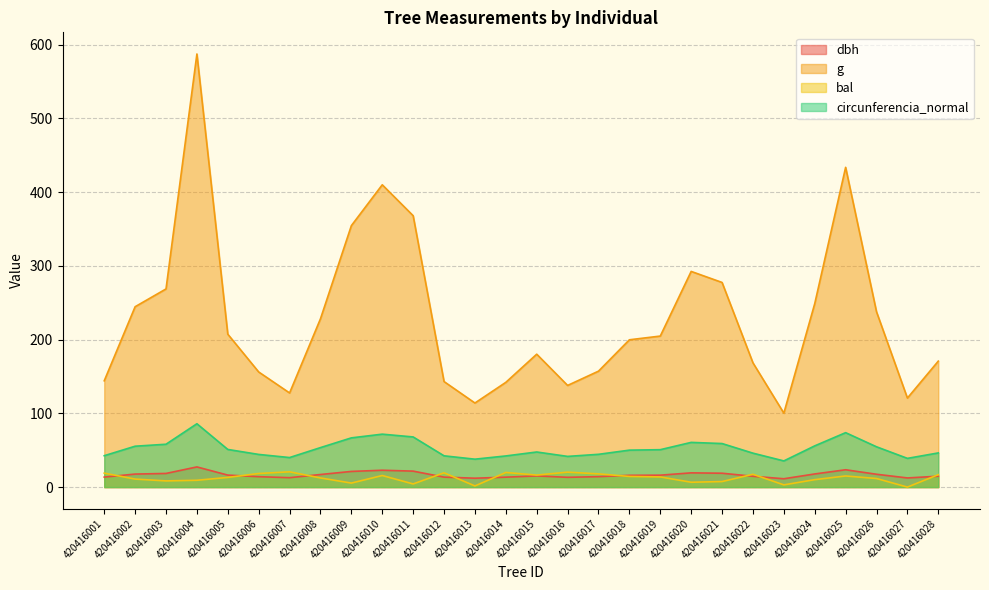

Where is dbh nearest to the value 19?

420416021